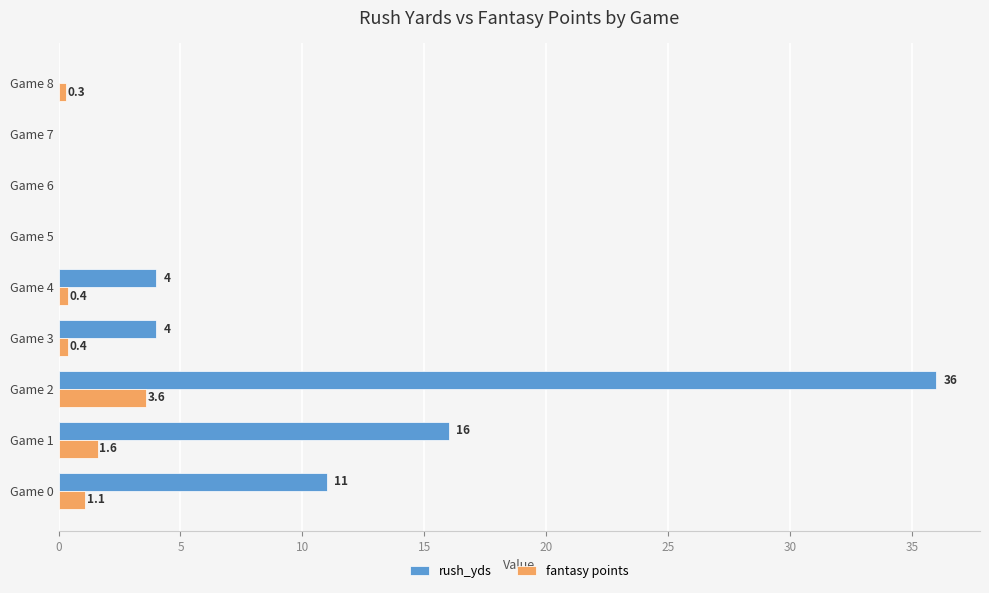

Which series changed the most between Game 4 and Game 7?

rush_yds